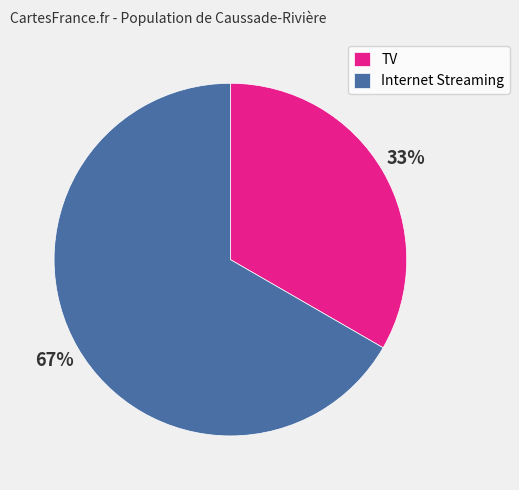

Which has a higher value, TV or Internet Streaming?

Internet Streaming